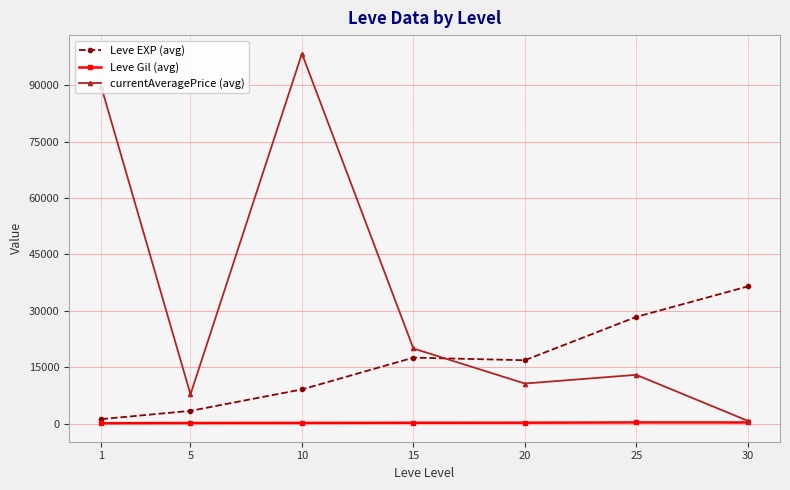

What is the sum of the Leve Gil (avg) values at 15 and 1?

354.7